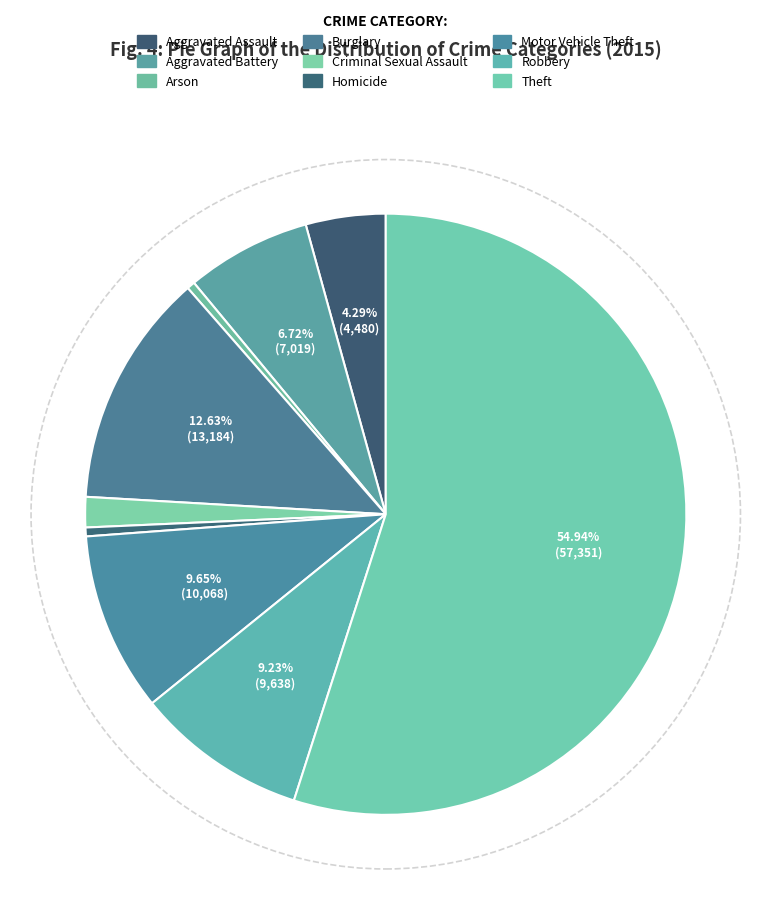

The Aggravated Battery slice represents 1% of the pie. True or false?

False